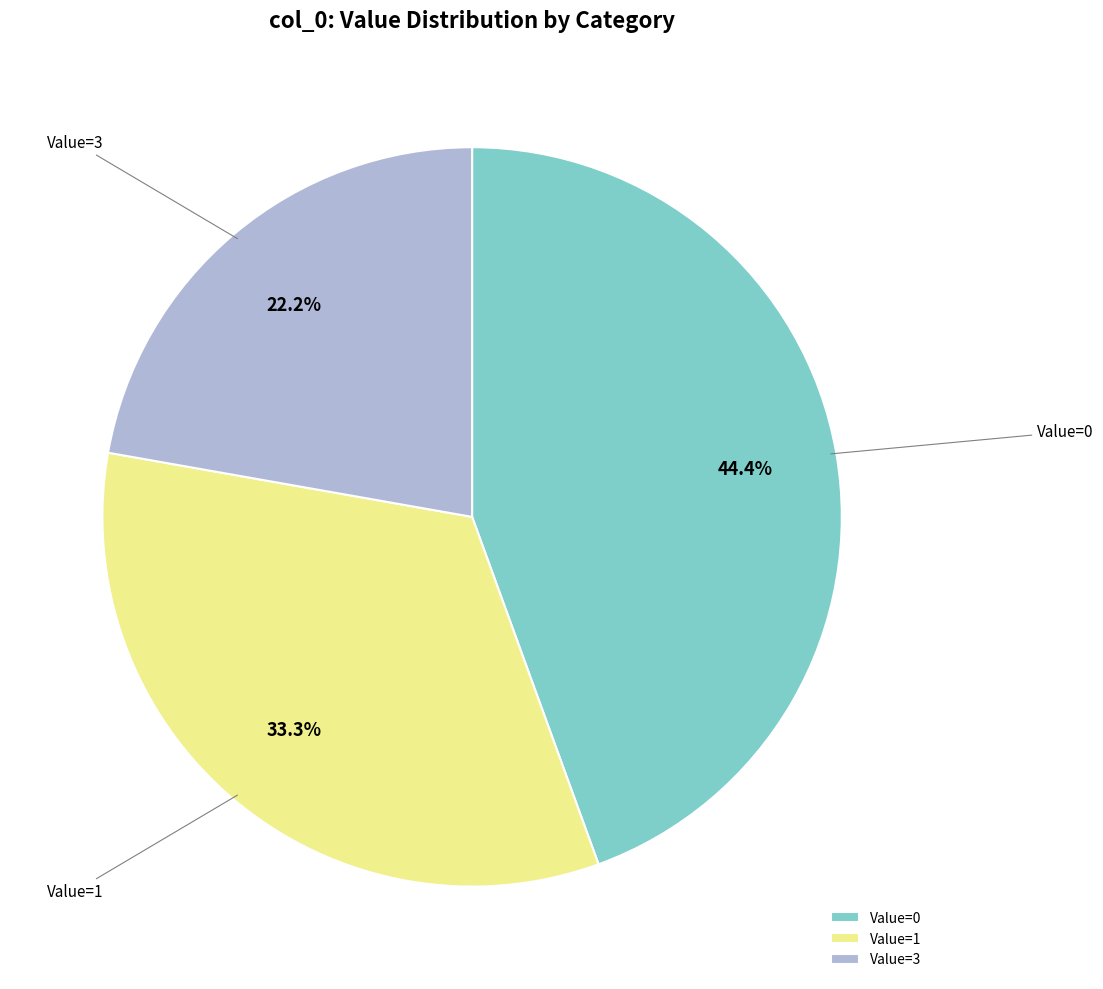

Count the number of slices in the pie.

3